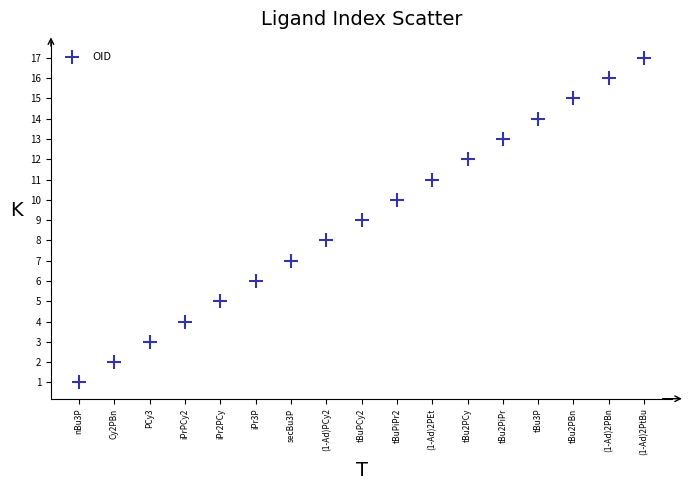

What is the range of Y values (max minus min)?

16